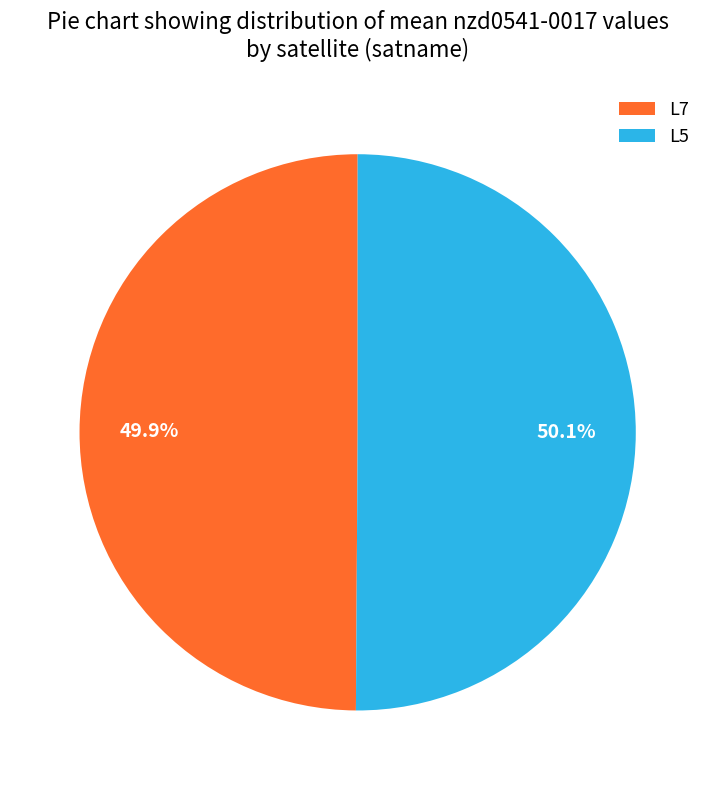

How many slices are in this pie chart?

2